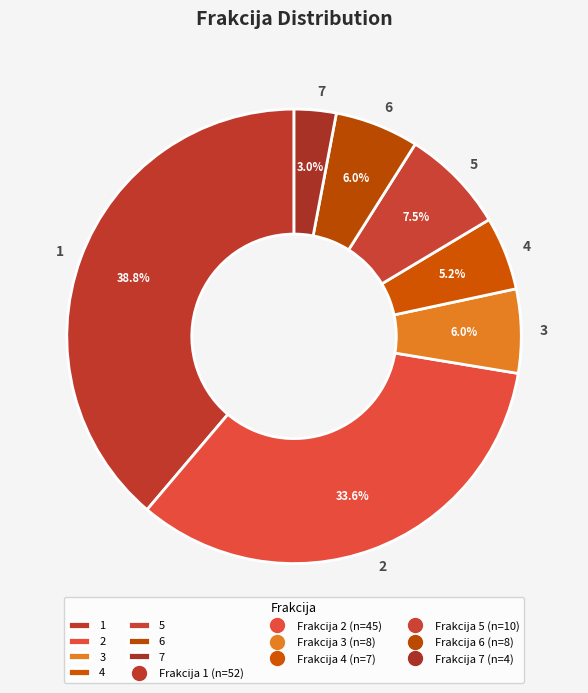

To the nearest percent, what is the difference between the 4 and 5 slice percentages?

2%